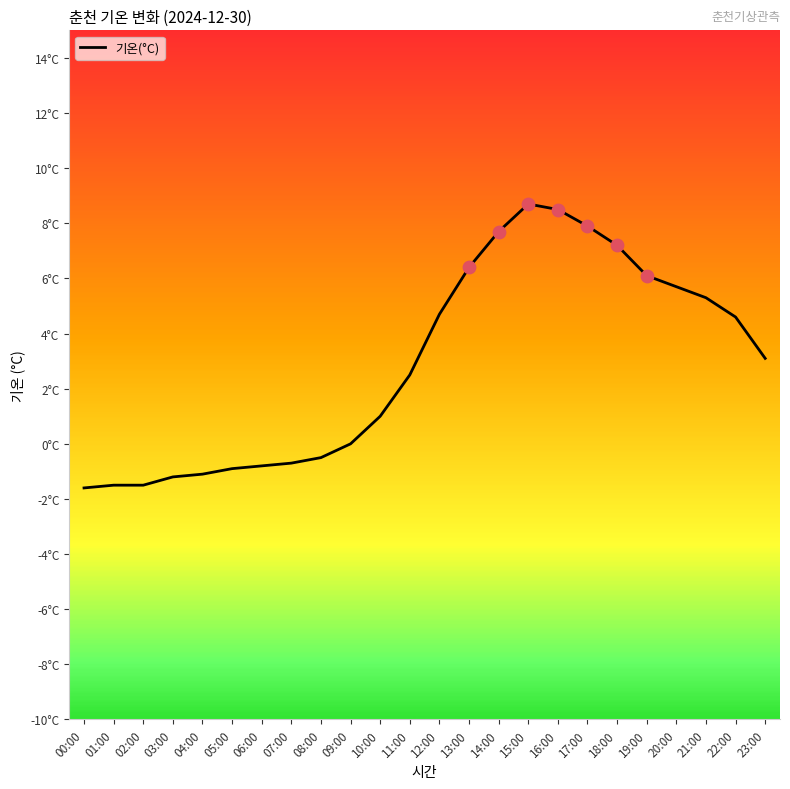

What is the change in value from 09:00 to 17:00?

+7.9